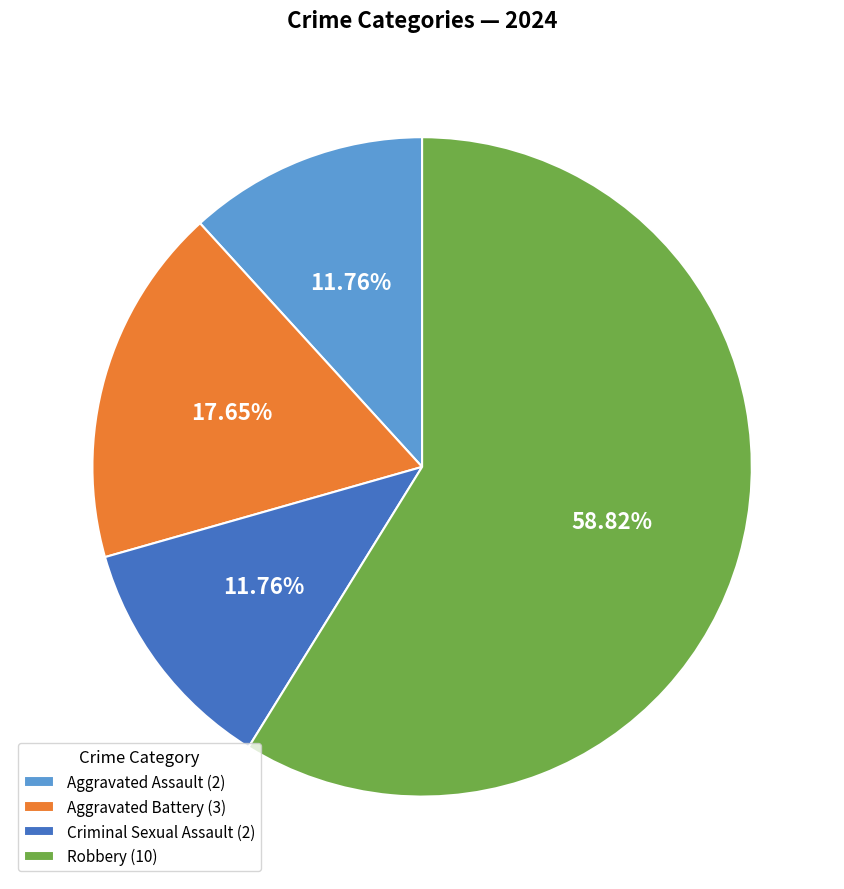

To the nearest percent, what is the difference between the largest and smallest slice percentages?

47%